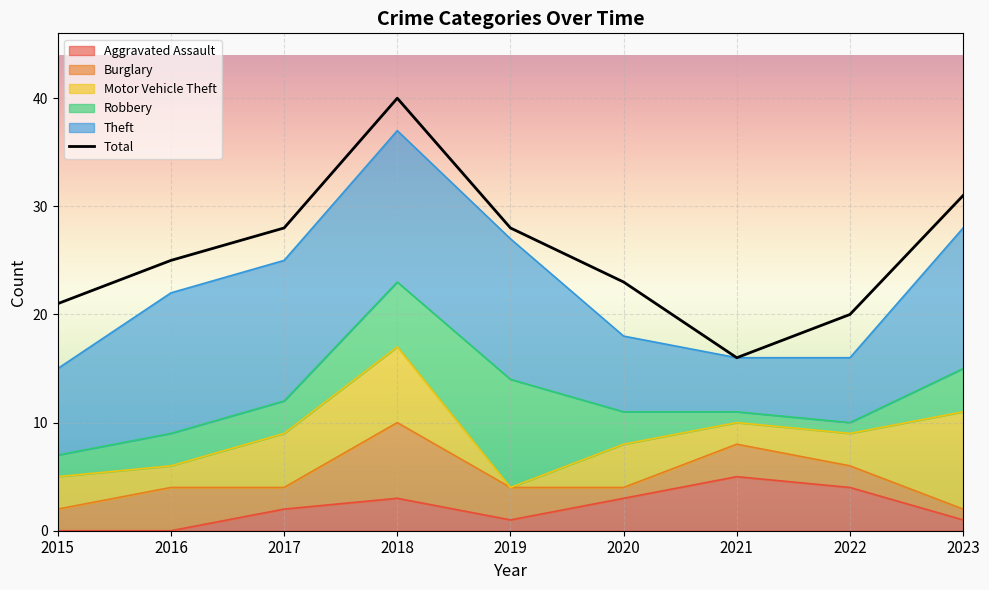

List the labels in order of value, smallest first.

2021, 2022, 2015, 2020, 2016, 2017, 2019, 2023, 2018